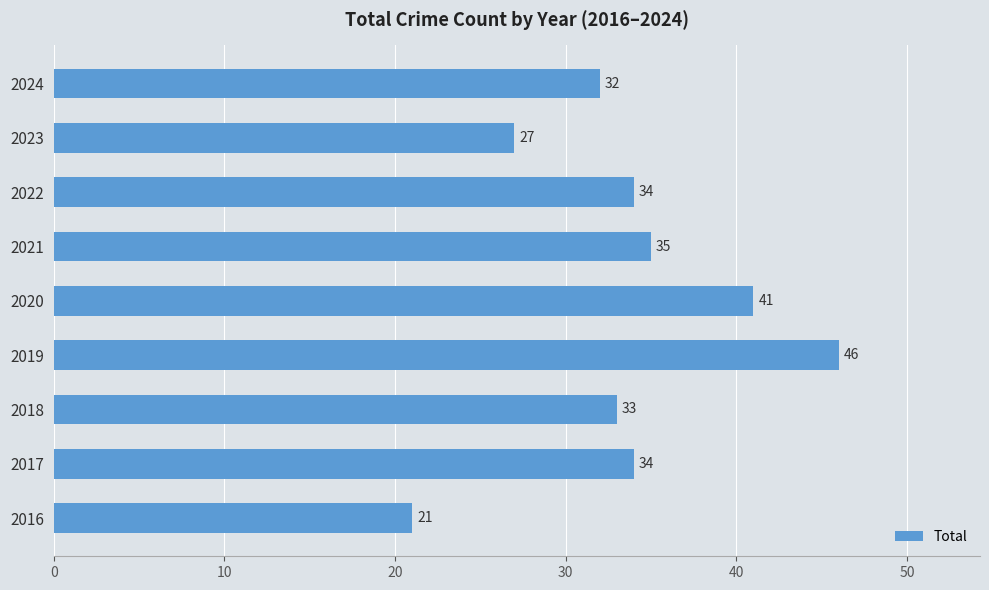

The chart shows a value of 69 at 2019. True or false?

False